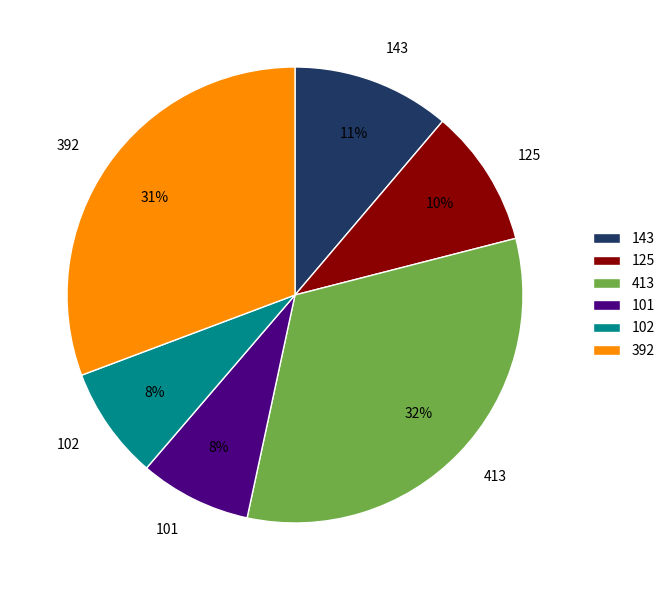

Which category has the biggest portion of the pie?

413